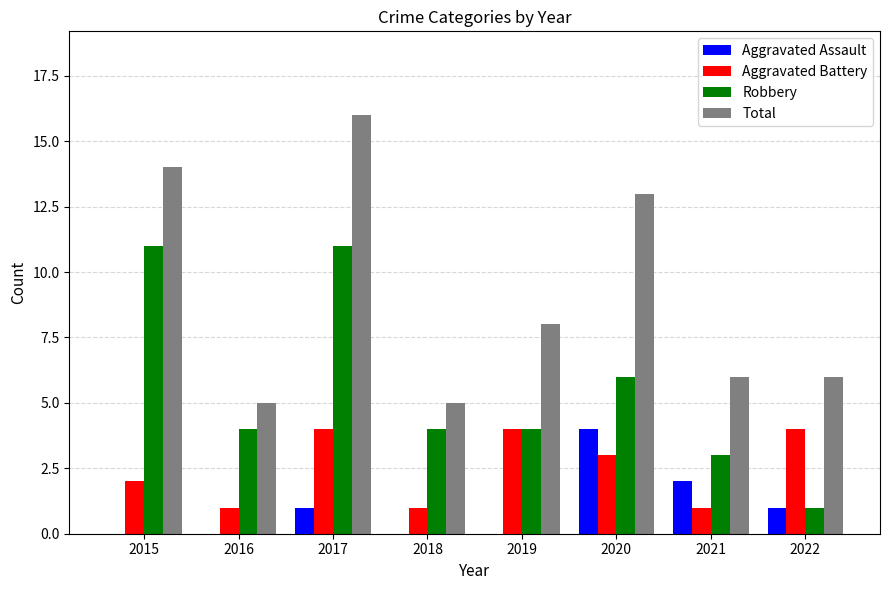

Which category has the highest value across all series?

2017